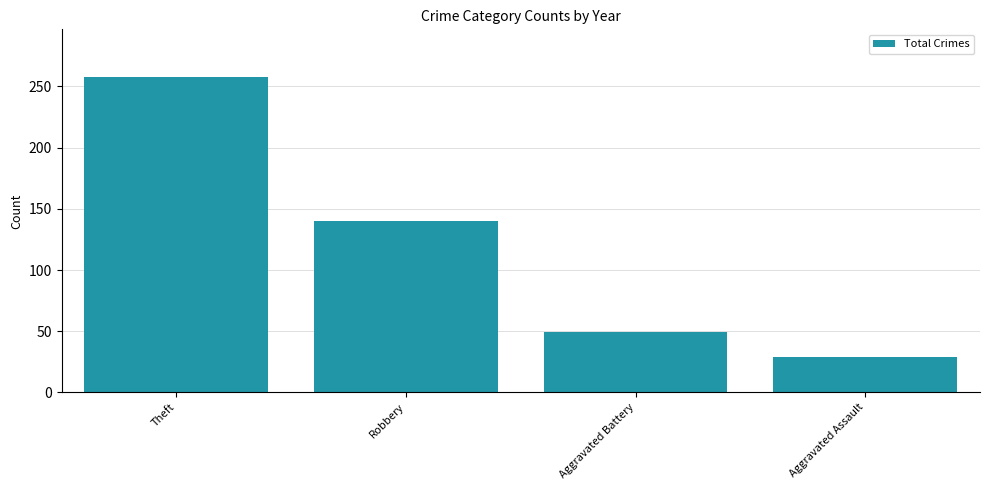

How many bars are there in total?

4